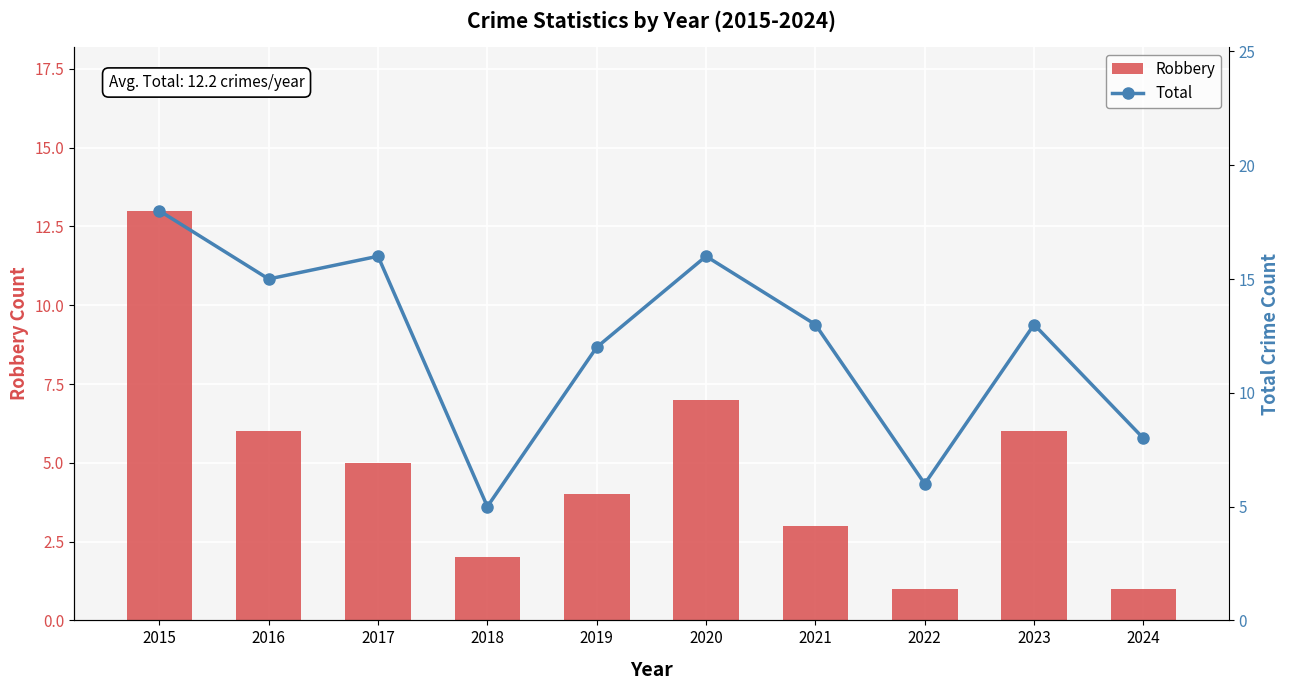

What are all the series names shown in the legend?

Robbery, Total